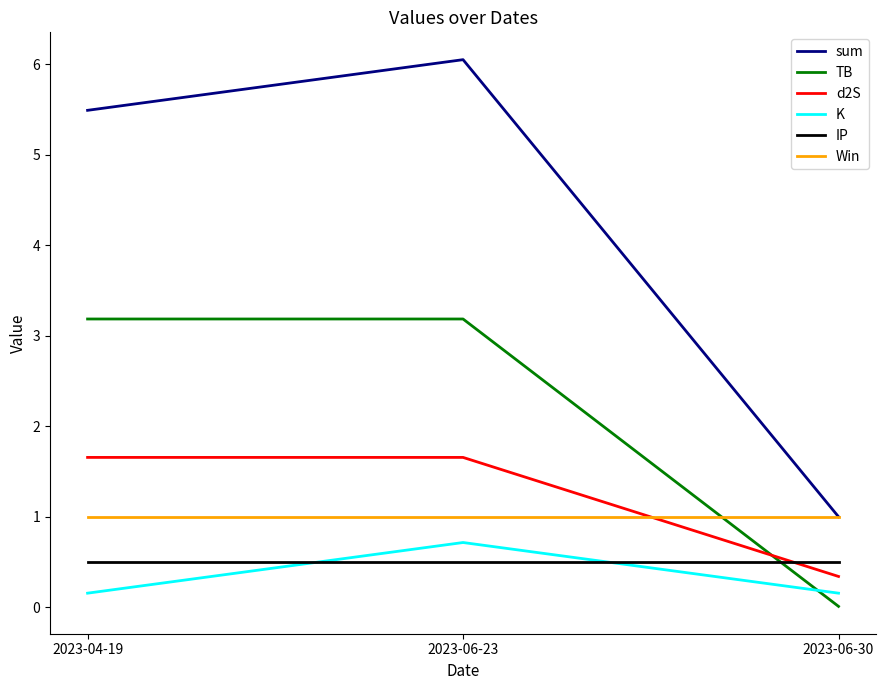

What is the spread (max minus min) of values at 2023-06-23?

5.5